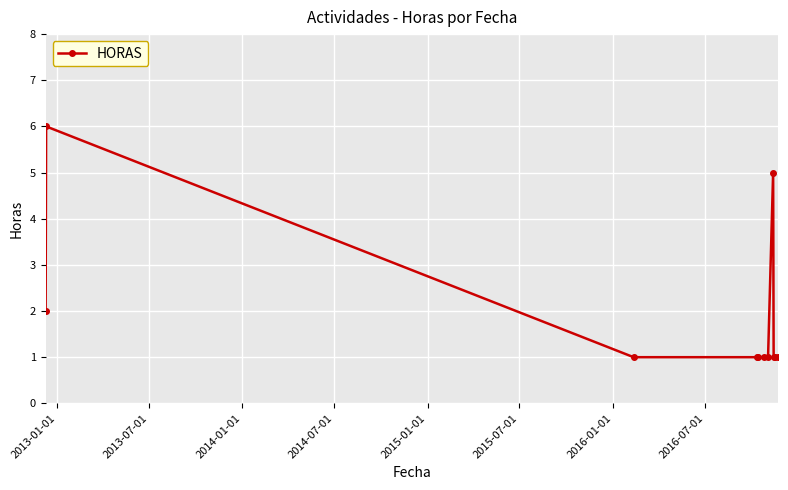

Reading left to right, transcribe all the data shown in this chart.

2	6	1	1	1	1	1	5	1	1	1